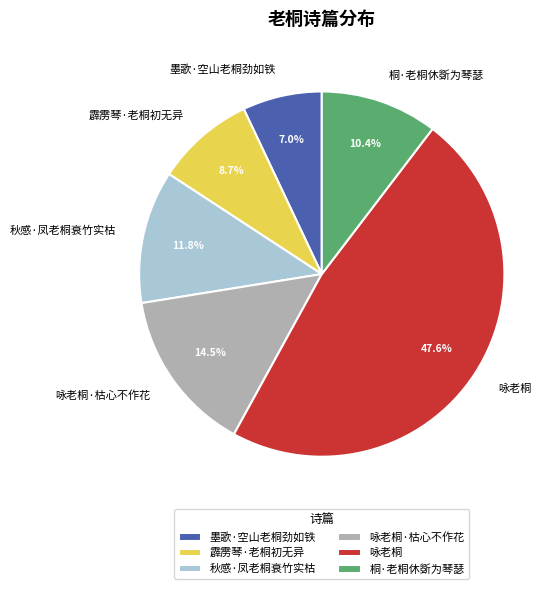

Rank the categories by value from lowest to highest.

墨歌·空山老桐劲如铁, 霹雳琴·老桐初无异, 桐·老桐休斲为琴瑟, 秋感·凤老桐衰竹实枯, 咏老桐·枯心不作花, 咏老桐